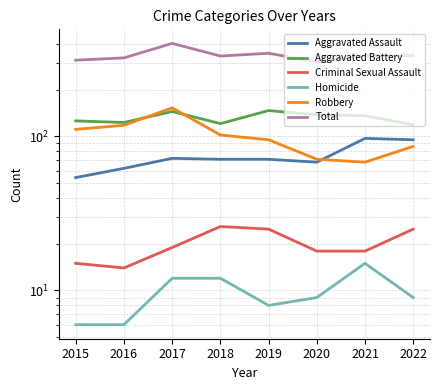

What is the value of the Aggravated Assault point at the 1st from the left?

54